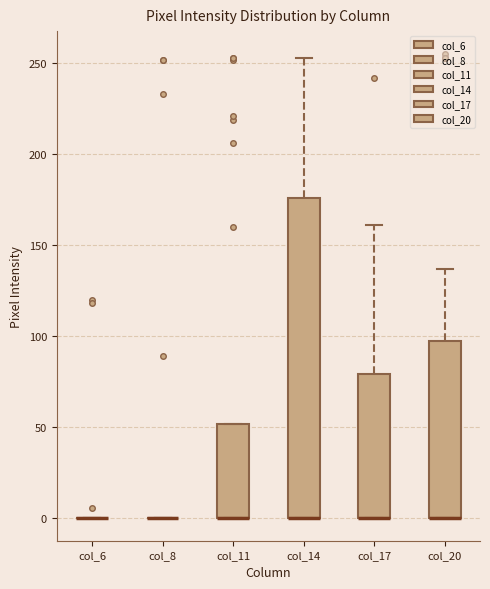

Comparing the boxes themselves (not the whiskers), which one is the tallest?

col_14